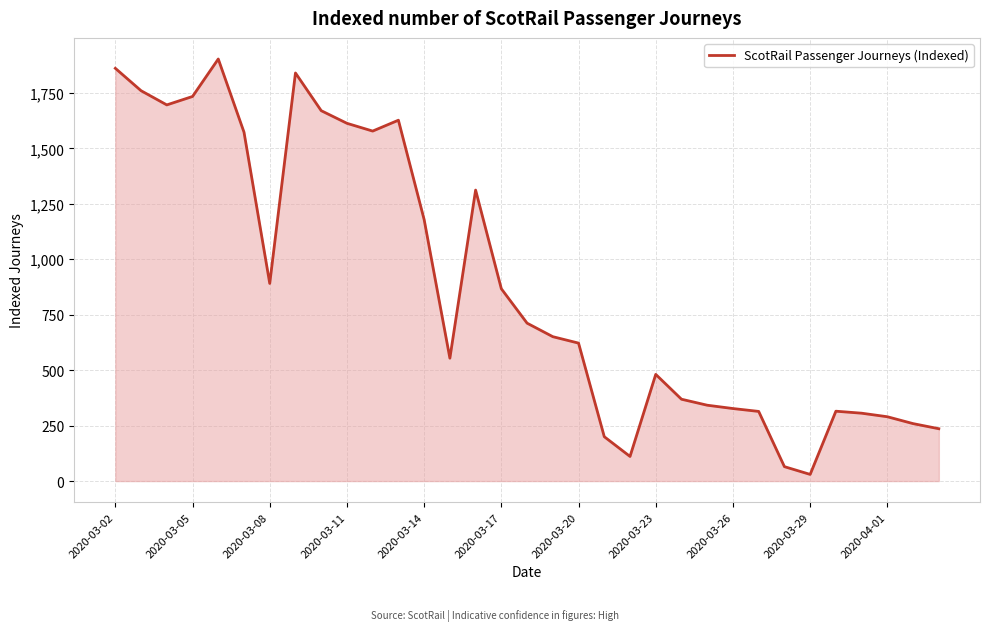

How many lines are shown in the chart?

1